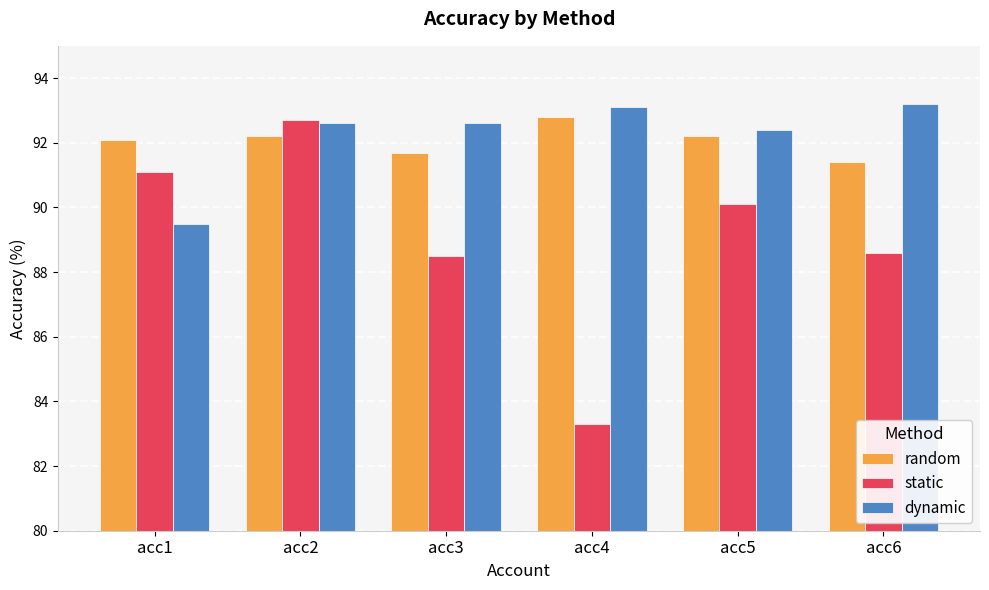

What is the difference between the highest and lowest values at acc5?

2.3